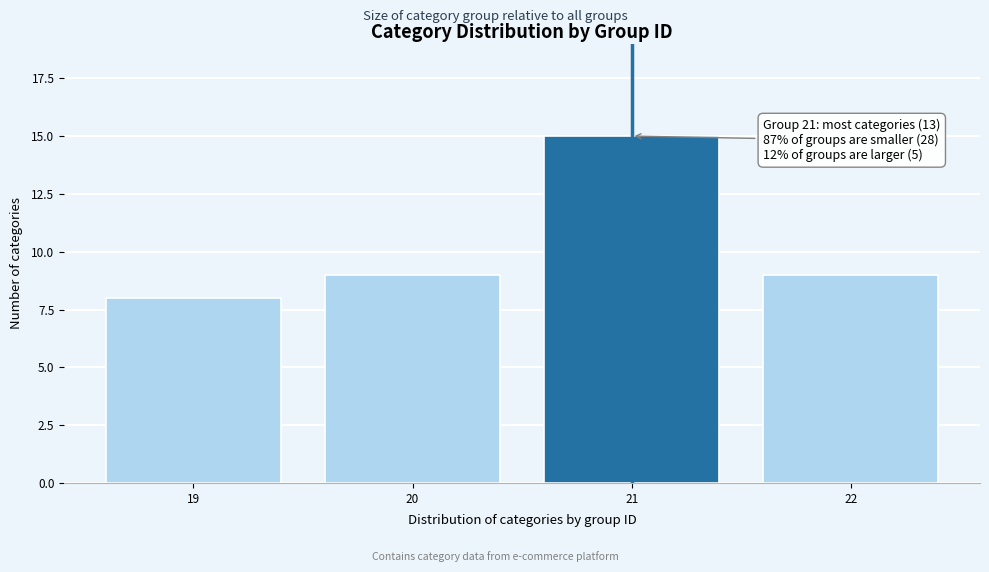

Reading left to right, extract all data points from this chart.

8	9	15	9